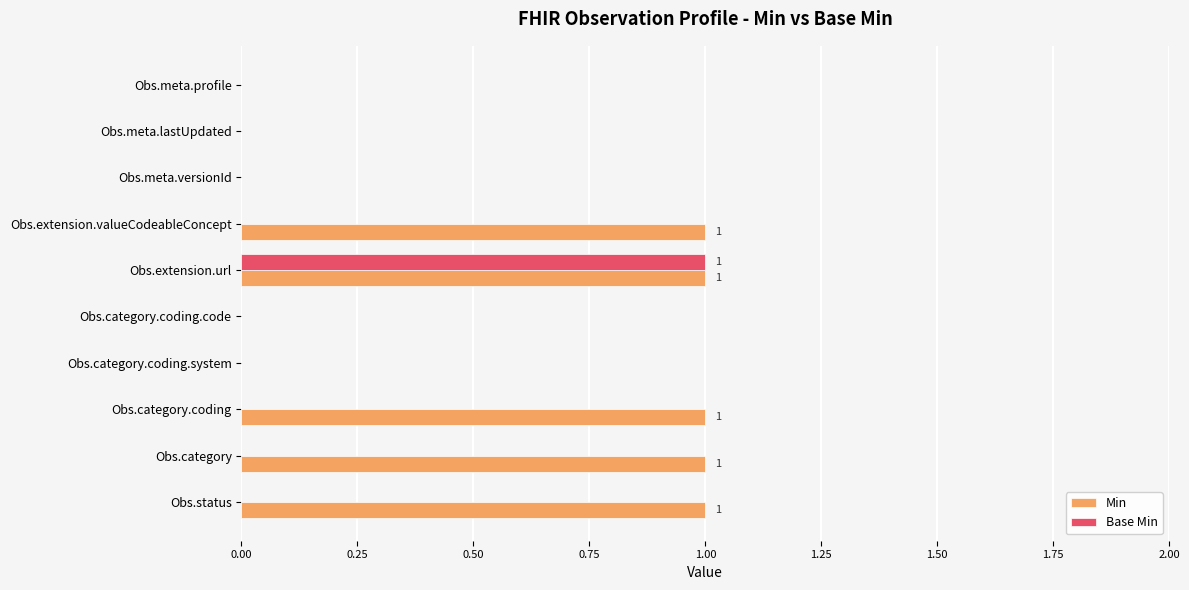

Is it true that Base Min equals 1 at Obs.meta.lastUpdated?

False